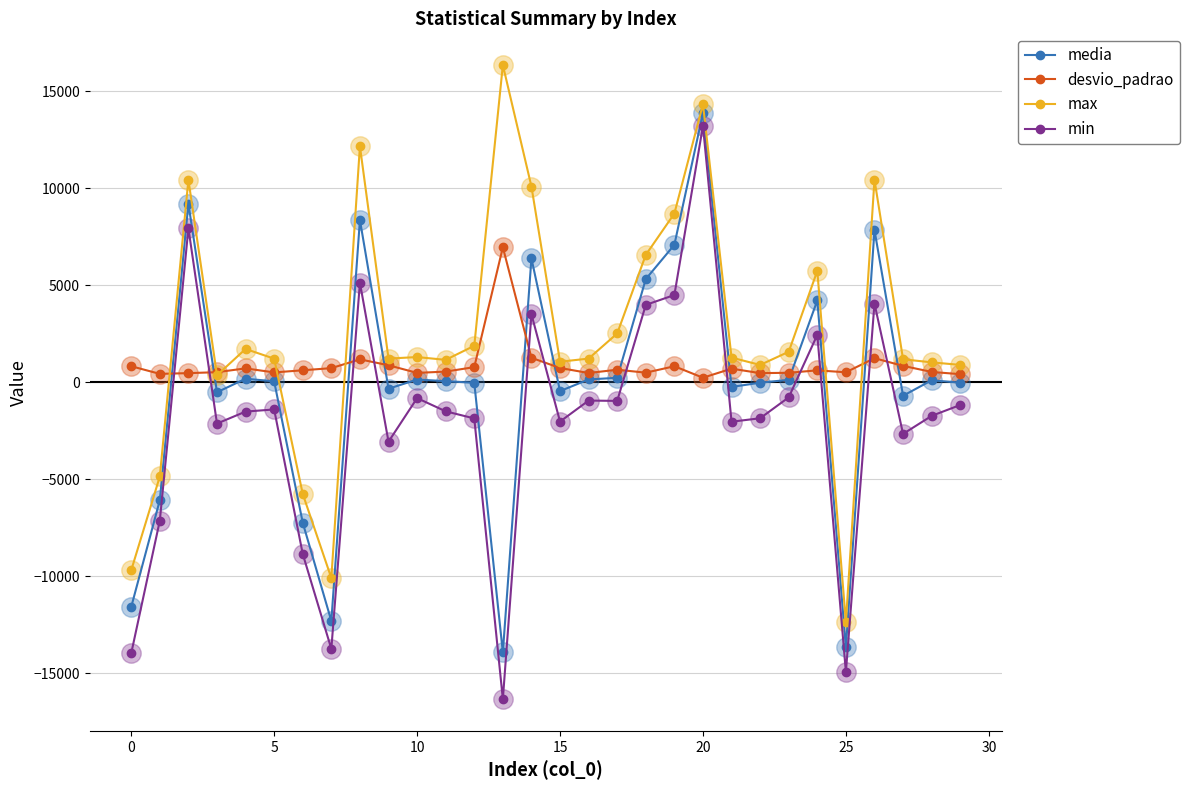

Which series has the largest total across all categories?

max